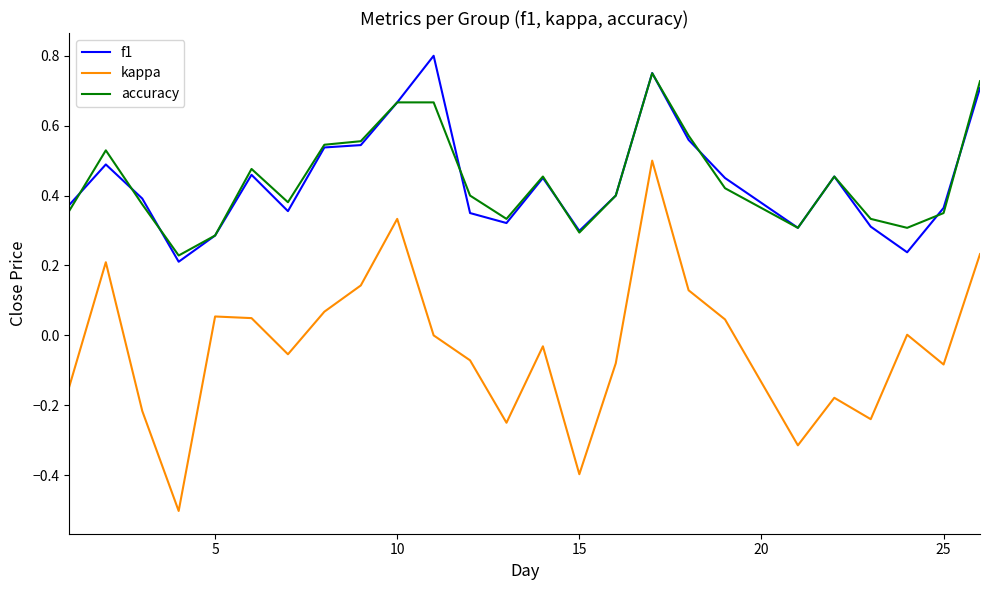

True or false: f1 and kappa intersect in this chart.

False